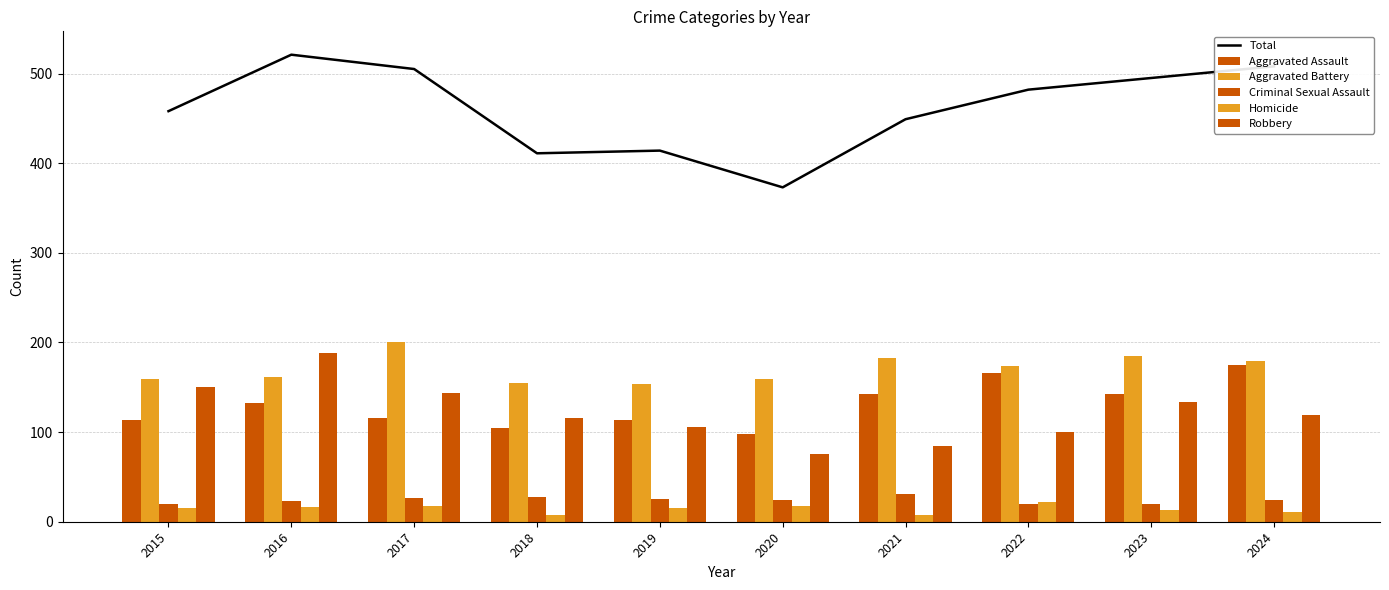

At which label does Aggravated Battery first exceed 174?

2017